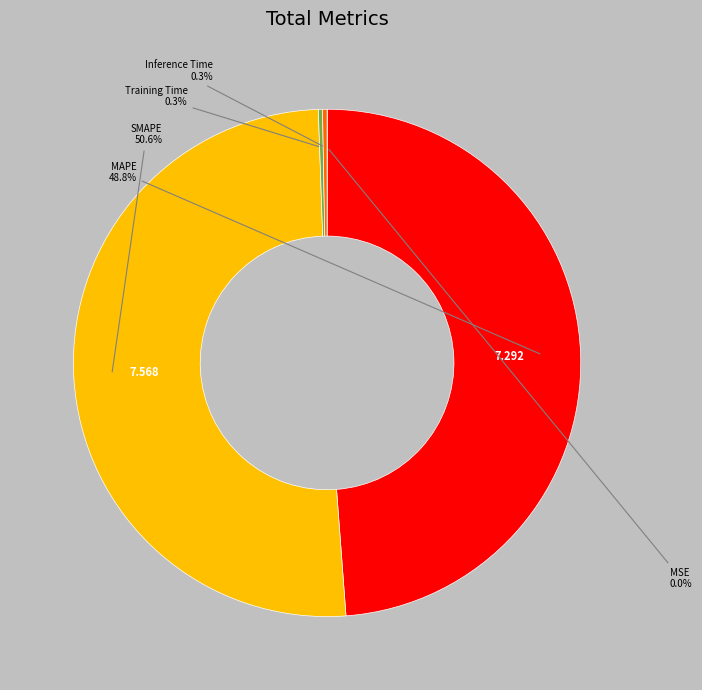

Does any single category account for the majority?

Yes